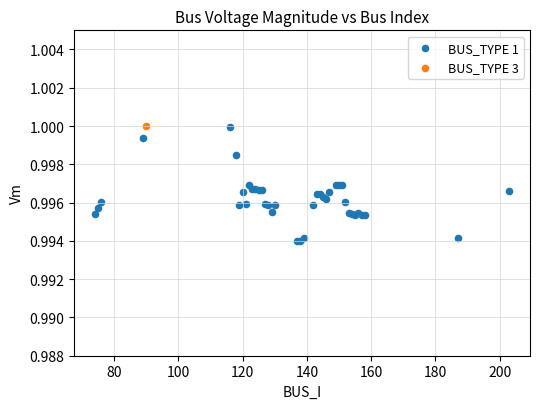

What are all the series names shown in the legend?

BUS_TYPE 1, BUS_TYPE 3